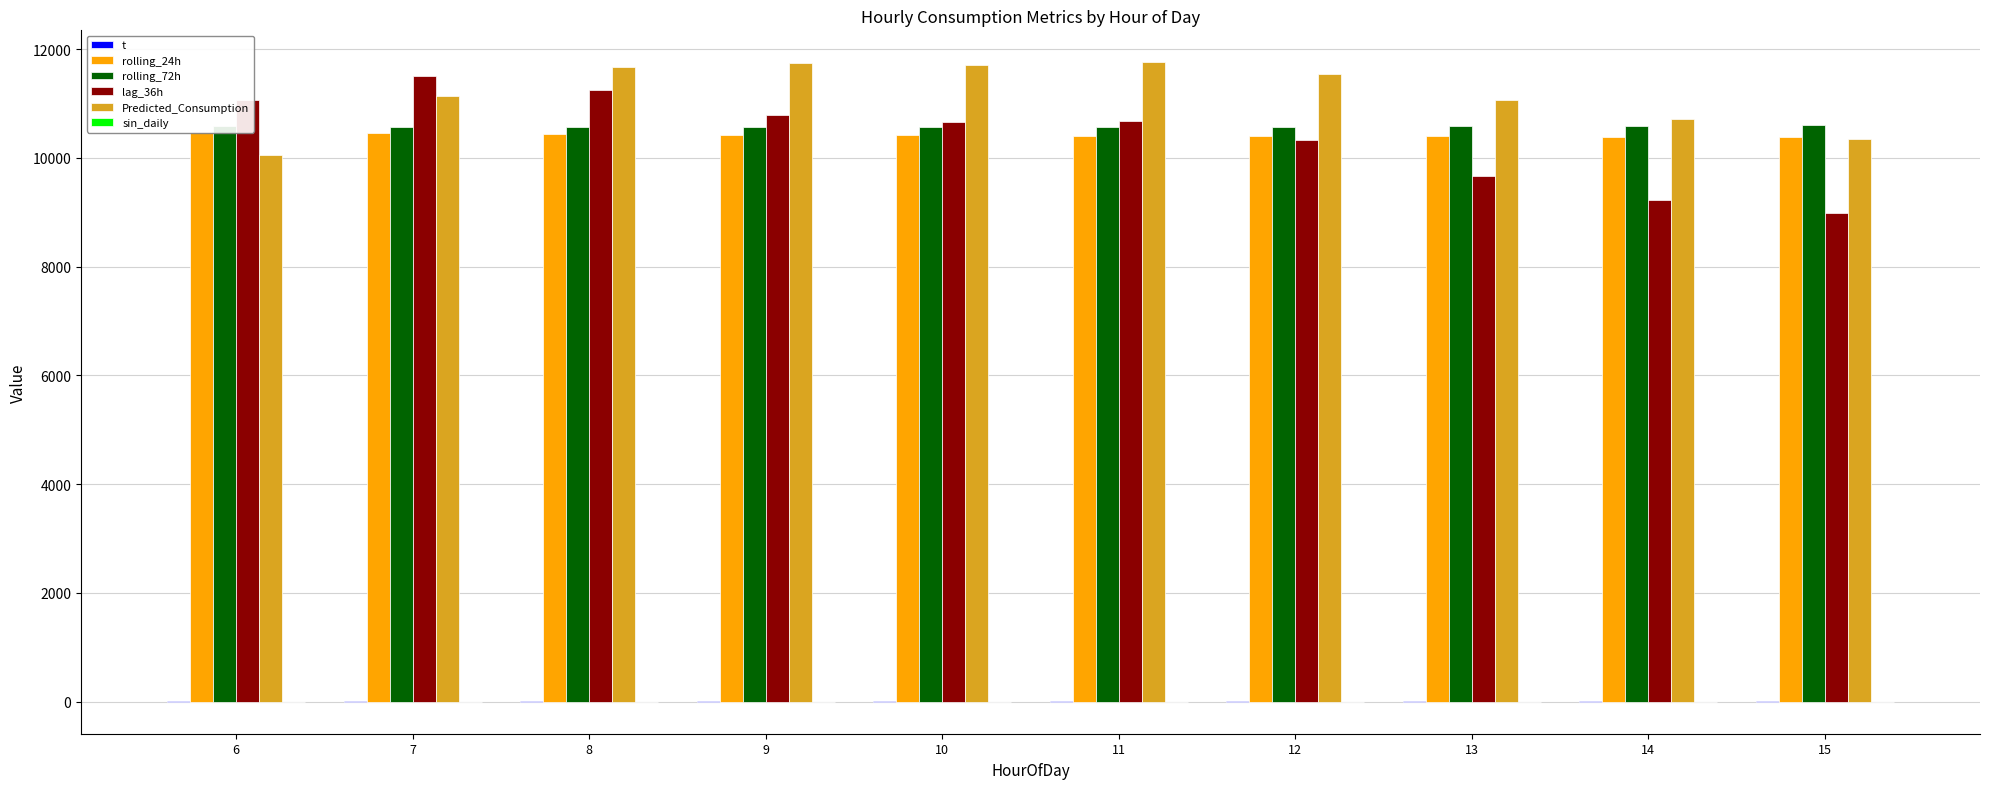

Reading left to right, extract all data points from this chart.

t: 6=6.0	7=7.0	8=8.0	9=9.0	10=10.0	11=11.0	12=12.0	13=13.0	14=14.0	15=15.0
rolling_24h: 6=10477.4	7=10461.0	8=10441.3	9=10426.9	10=10415.2	11=10406.1	12=10400.1	13=10396.5	14=10391.9	15=10387.1
rolling_72h: 6=10584.3	7=10574.4	8=10569.1	9=10565.2	10=10564.6	11=10569.7	12=10577.4	13=10586.3	14=10595.6	15=10604.5
lag_36h: 6=11057.0	7=11513.0	8=11242.0	9=10781.0	10=10655.0	11=10675.0	12=10325.0	13=9663.0	14=9222.0	15=8986.0
Predicted_Consumption: 6=10048.5	7=11143.0	8=11679.7	9=11746.8	10=11711.6	11=11757.9	12=11541.5	13=11056.8	14=10708.0	15=10355.0
sin_daily: 6=1.0	7=1.0	8=0.9	9=0.7	10=0.5	11=0.3	12=0.0	13=-0.3	14=-0.5	15=-0.7